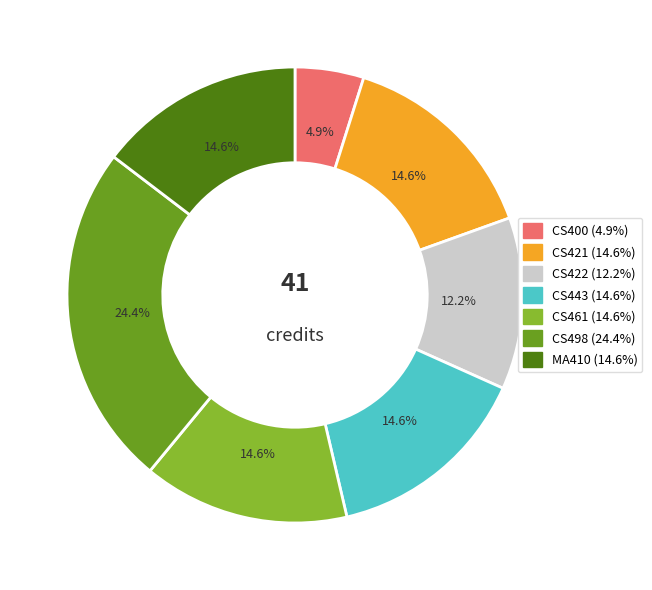

Count the number of slices in the pie.

7